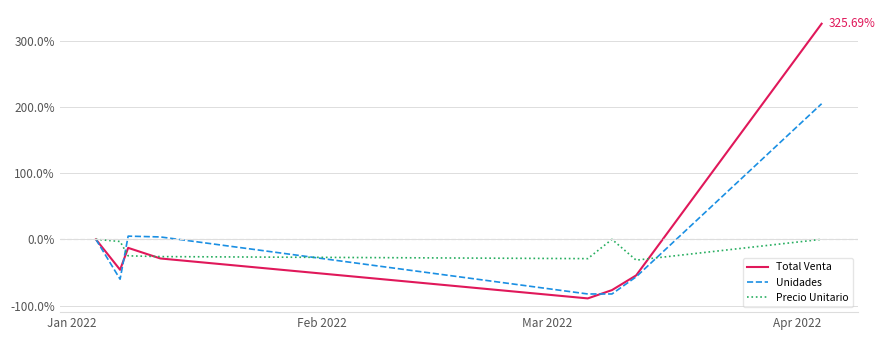

Which series has the largest range (max minus min)?

Total Venta